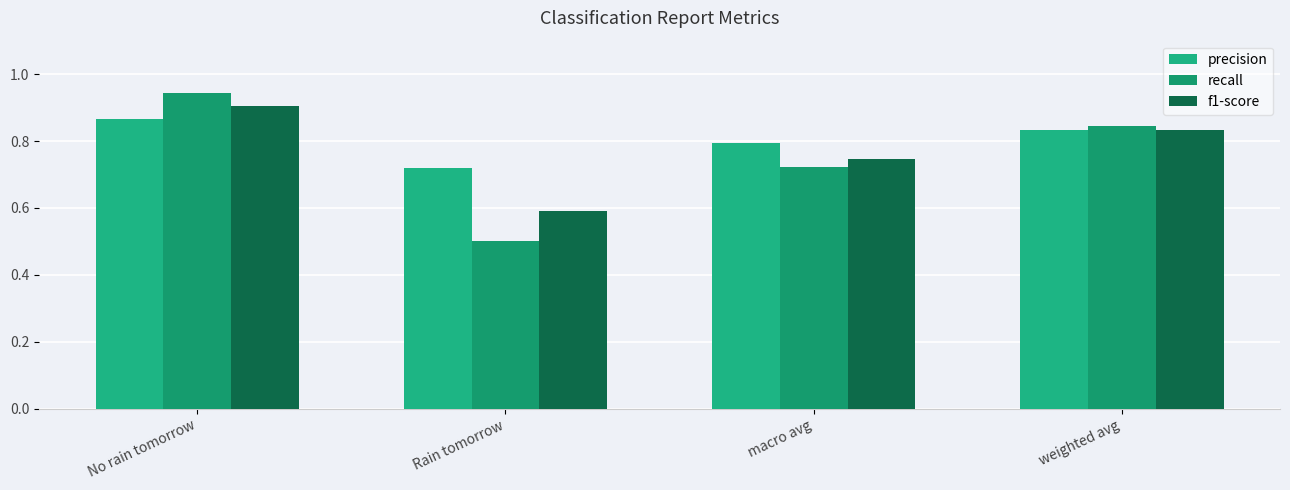

How many data points does each series have?

4